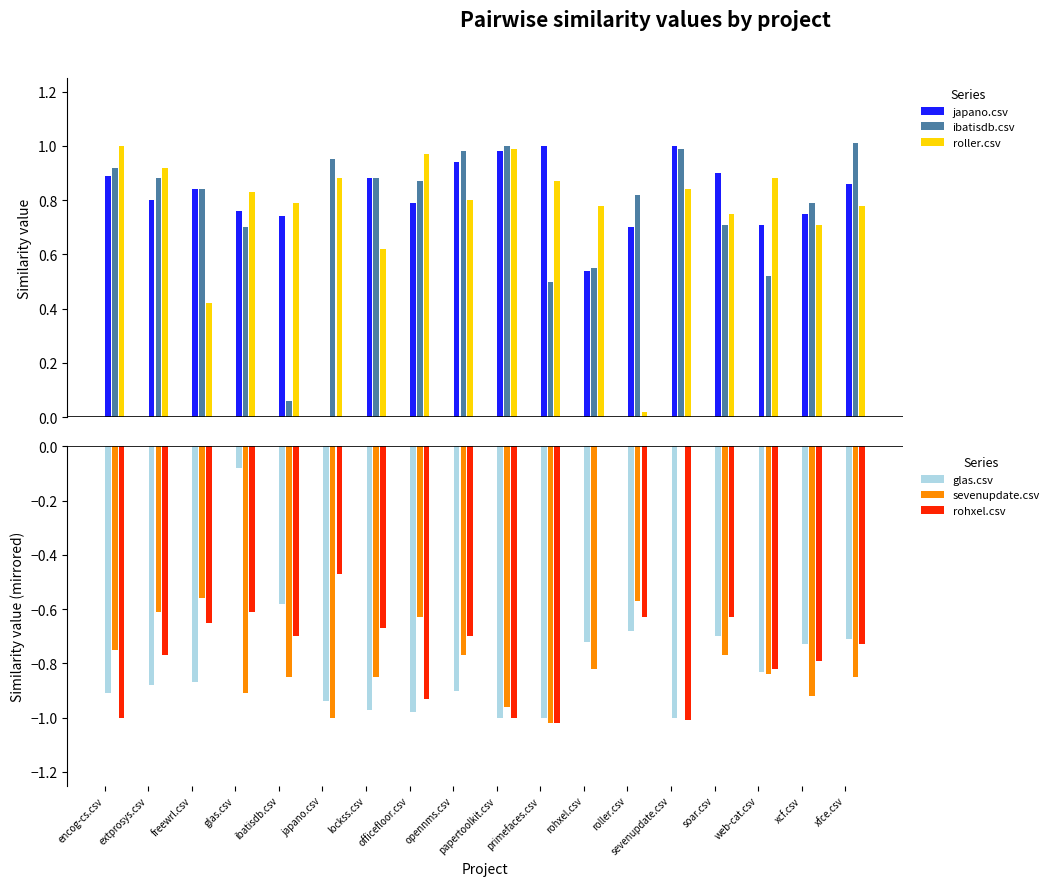

What is the average value of the glas.csv series?

-0.8